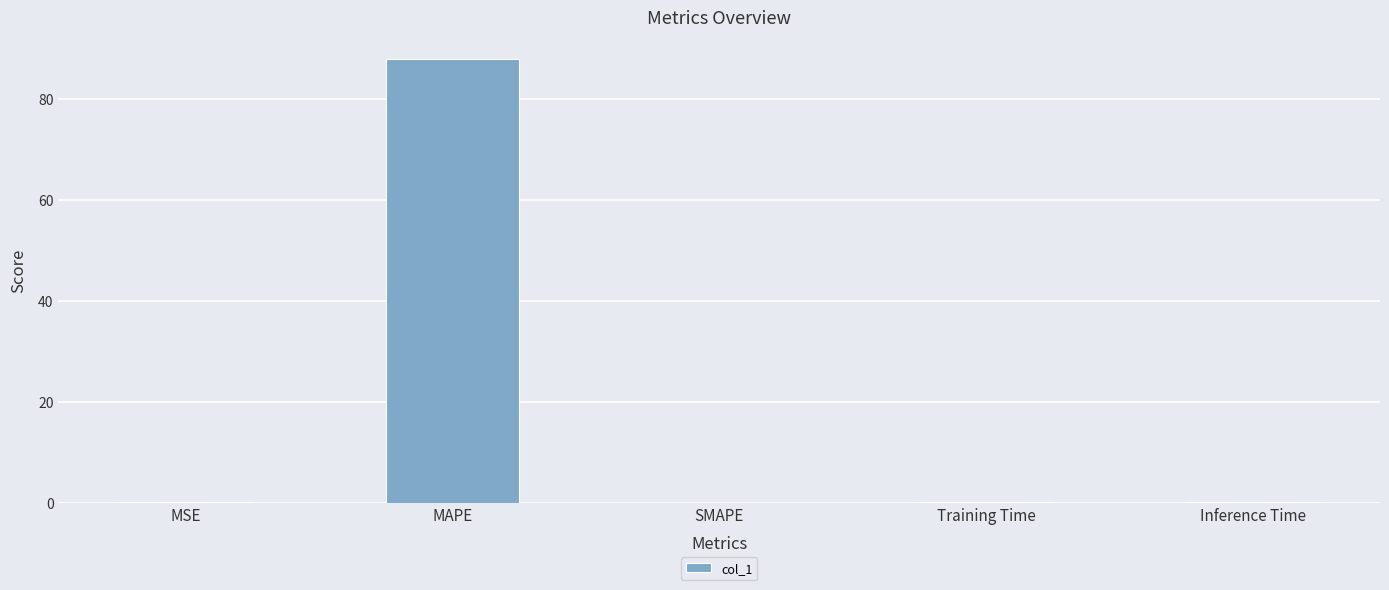

What is the sum of the values at SMAPE and MAPE?

87.8